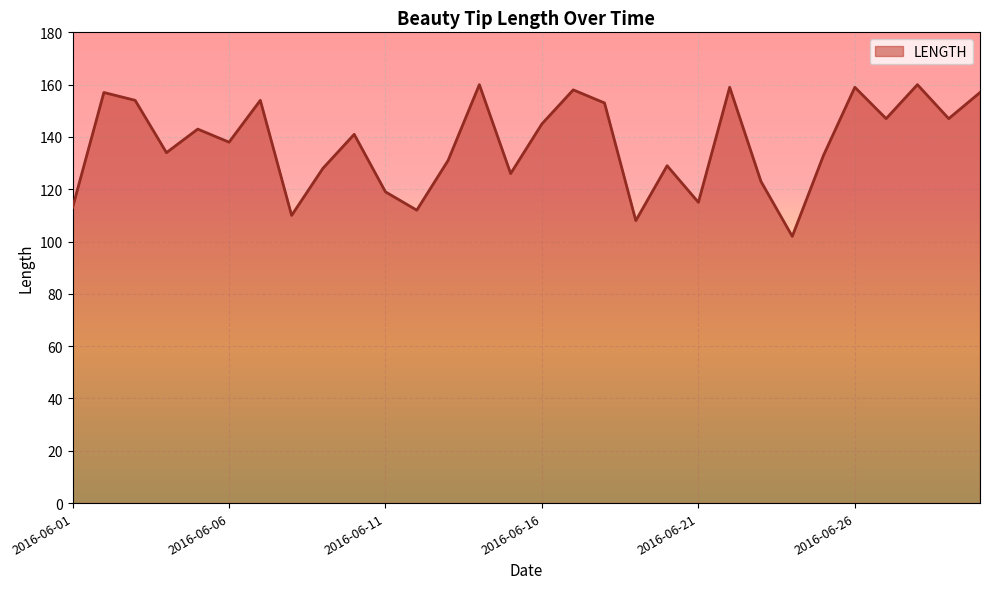

What is the greatest value displayed?

160